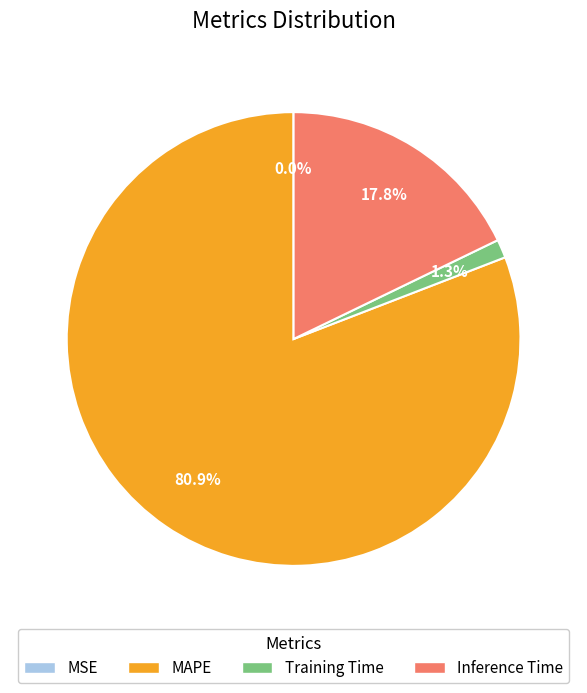

What portion of the pie excludes Training Time?

98.7%